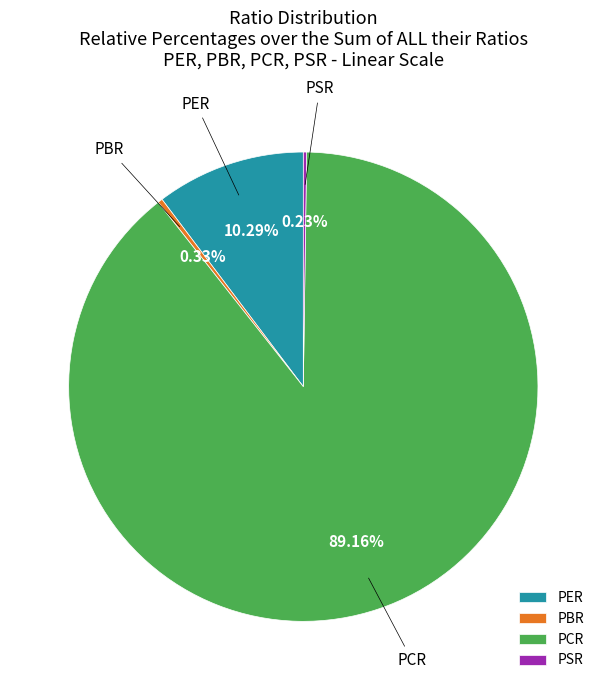

What is the majority slice?

PCR